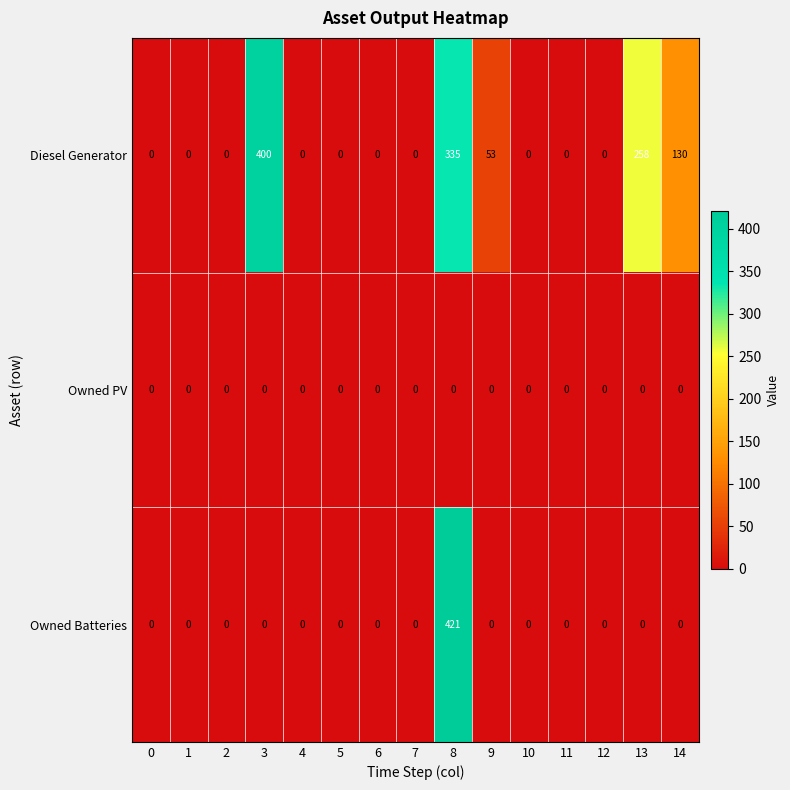

At which category is the sum across all series the highest?

8